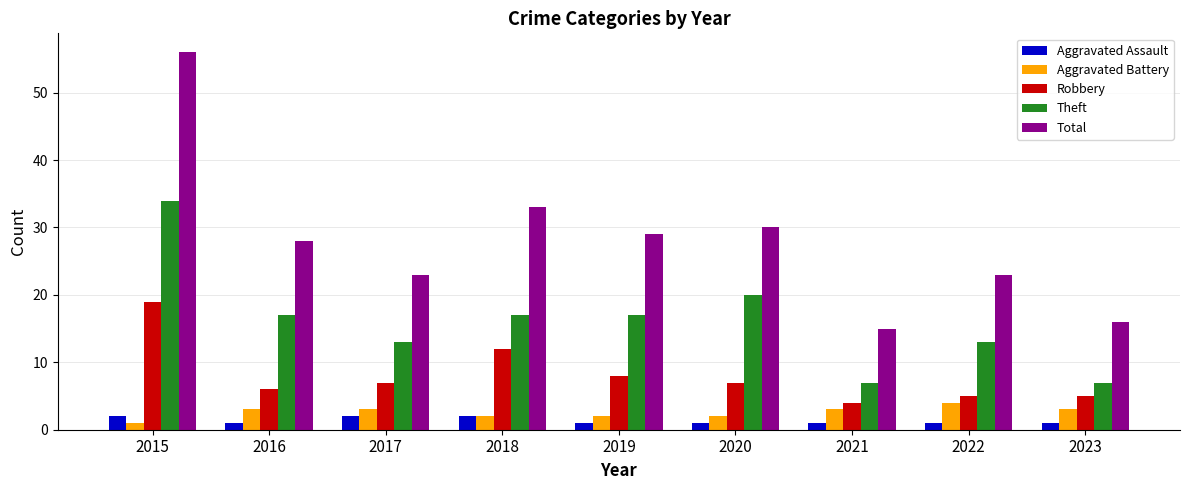

What is the minimum value shown in the chart?

1